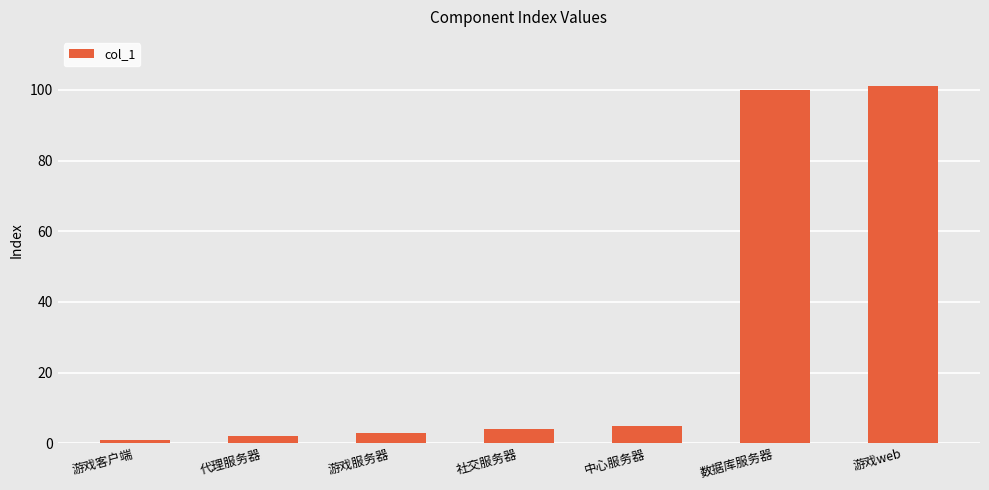

True or false: the data shows 3 at 游戏服务器.

True